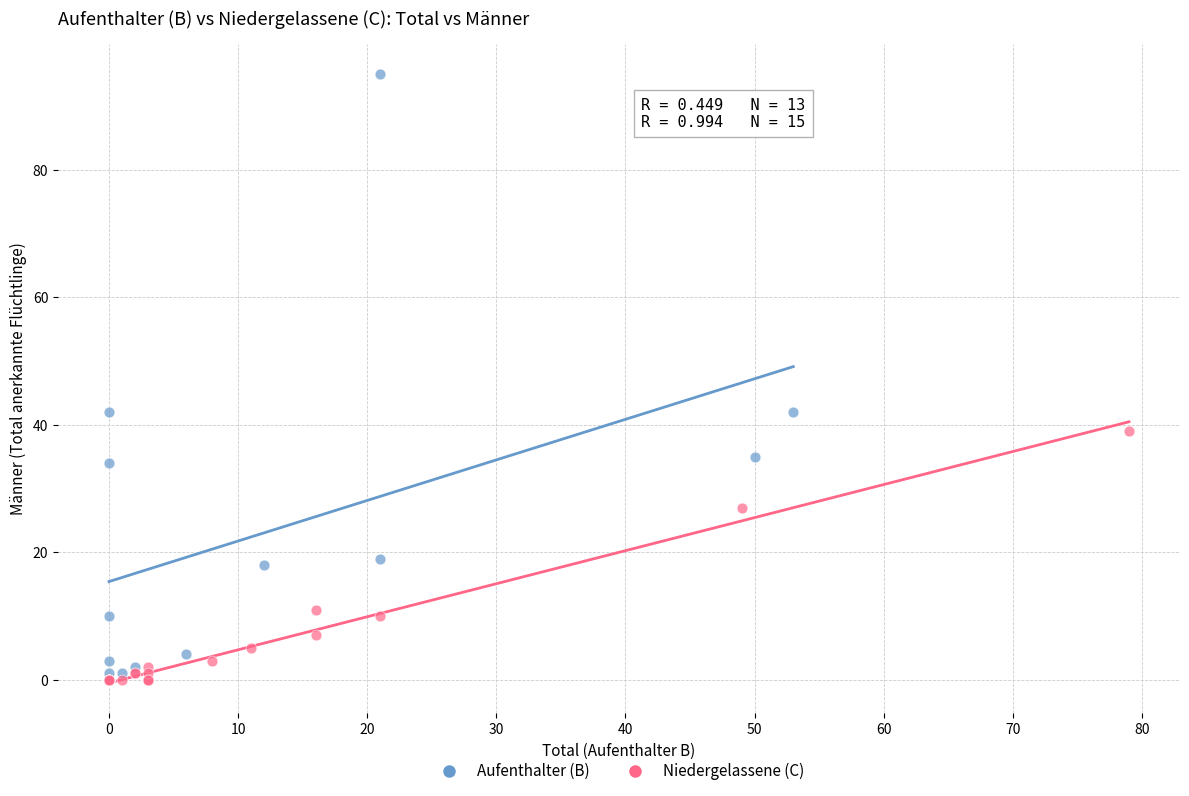

Which series contains the highest Y value?

Aufenthalter (B)